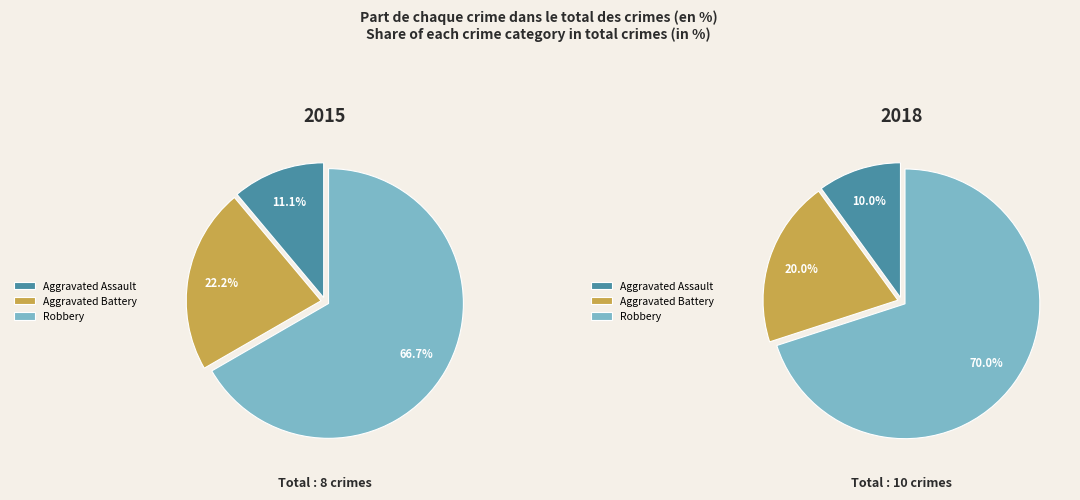

Is there a majority slice in this chart?

Yes